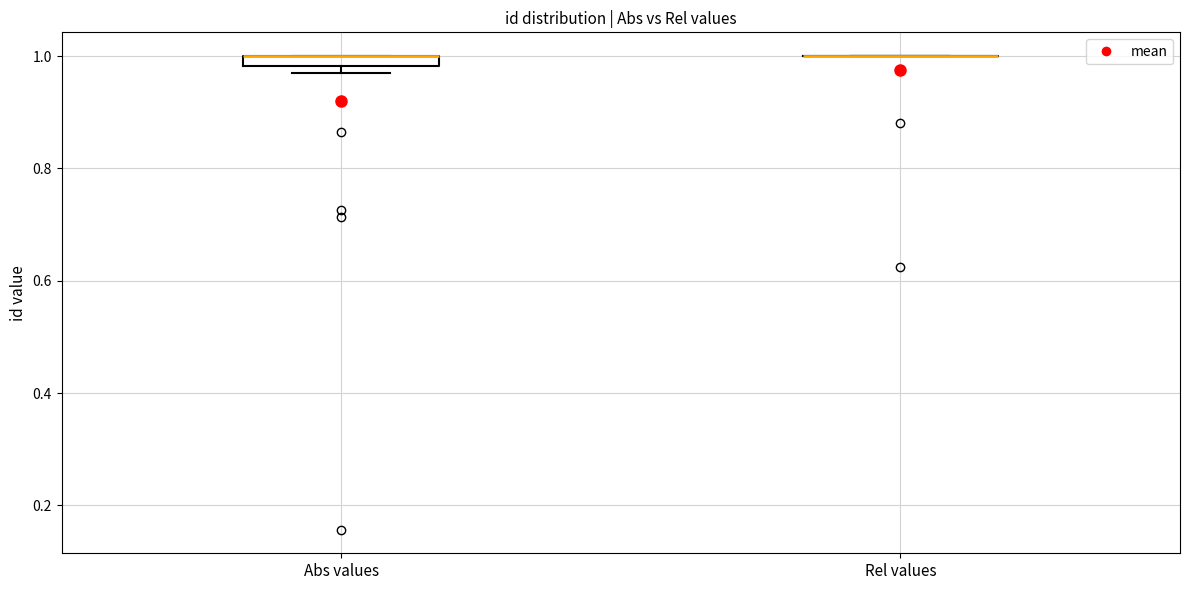

Where is the upper edge of the box for Abs values on the y-axis? The values are not printed on the chart, so give them approximately, as read against the axis.

1.00